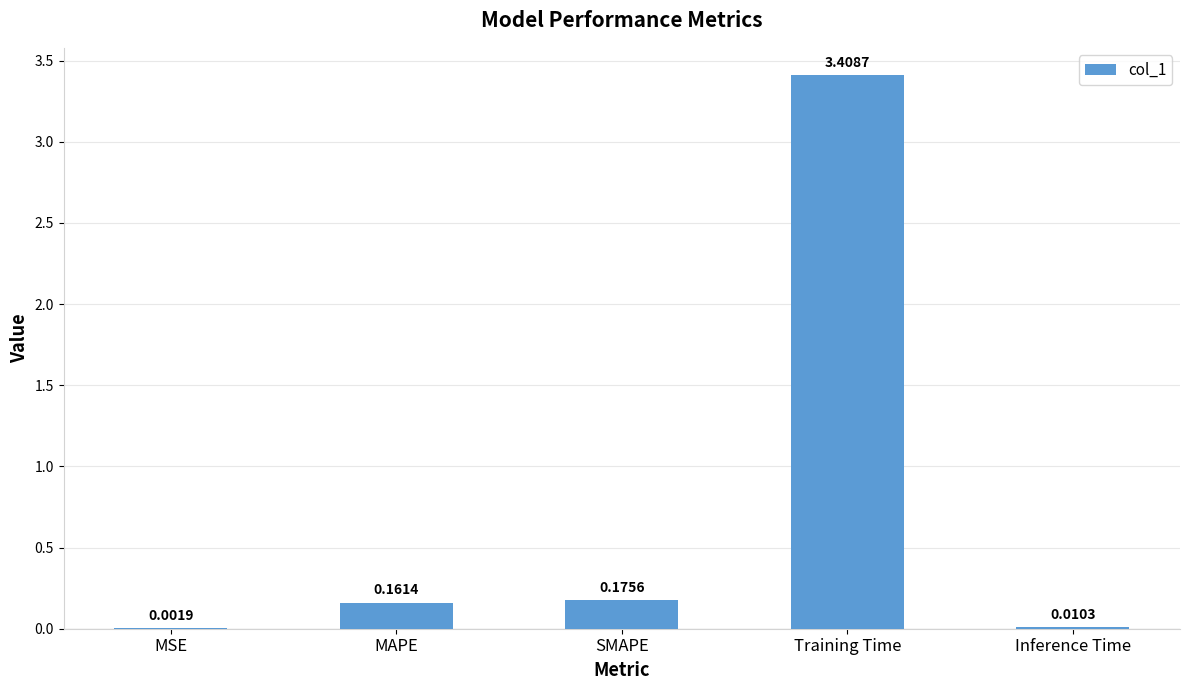

Where is the data nearest to the value 1?

SMAPE